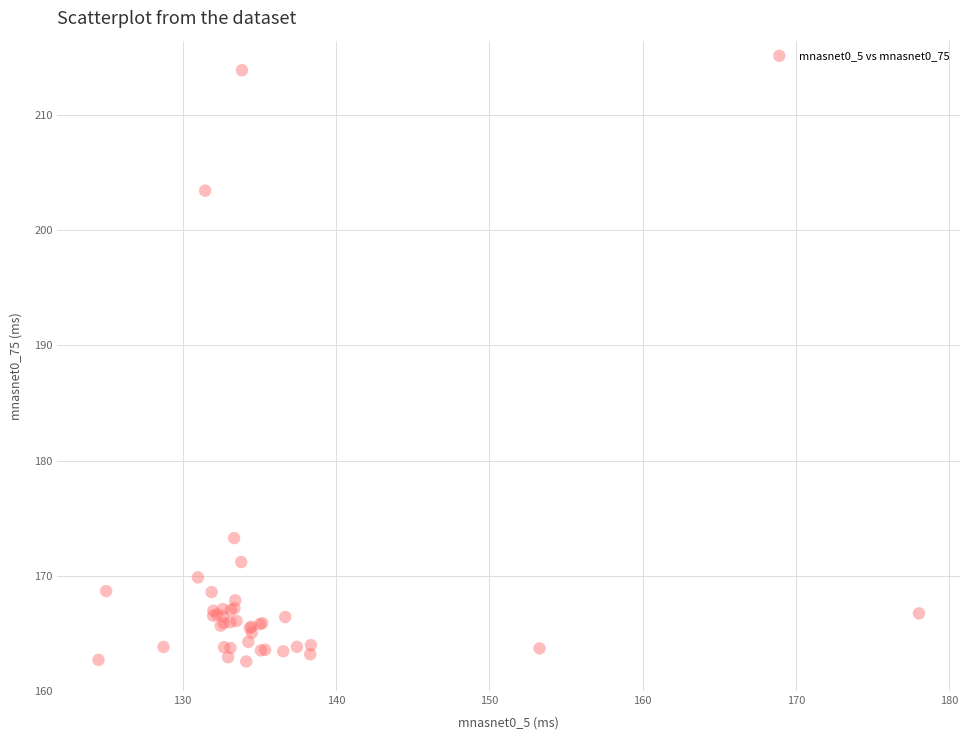

What Y value in the scatter plot is closest to 188?

173.3